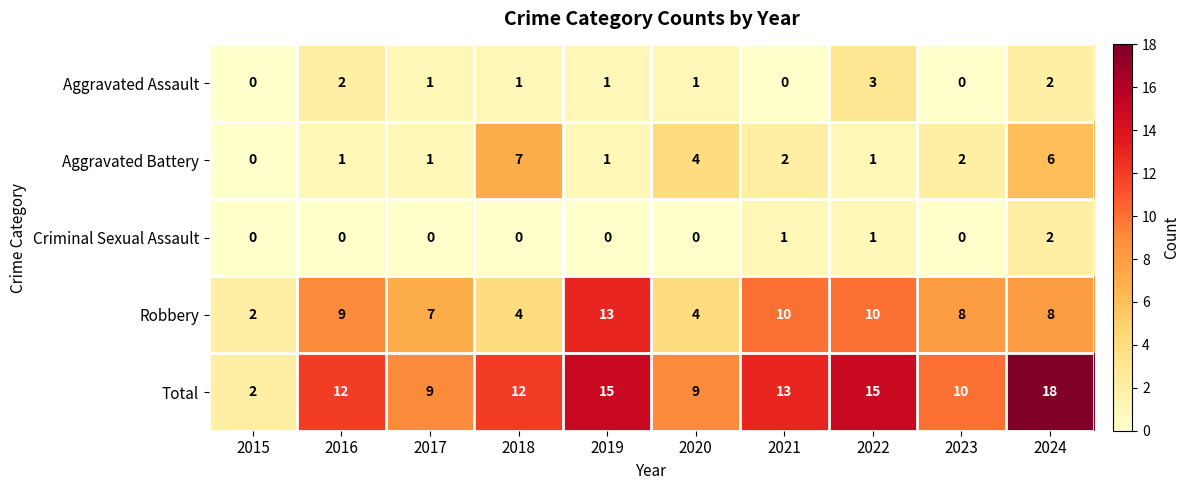

What value does the Total series have at 2017?

9